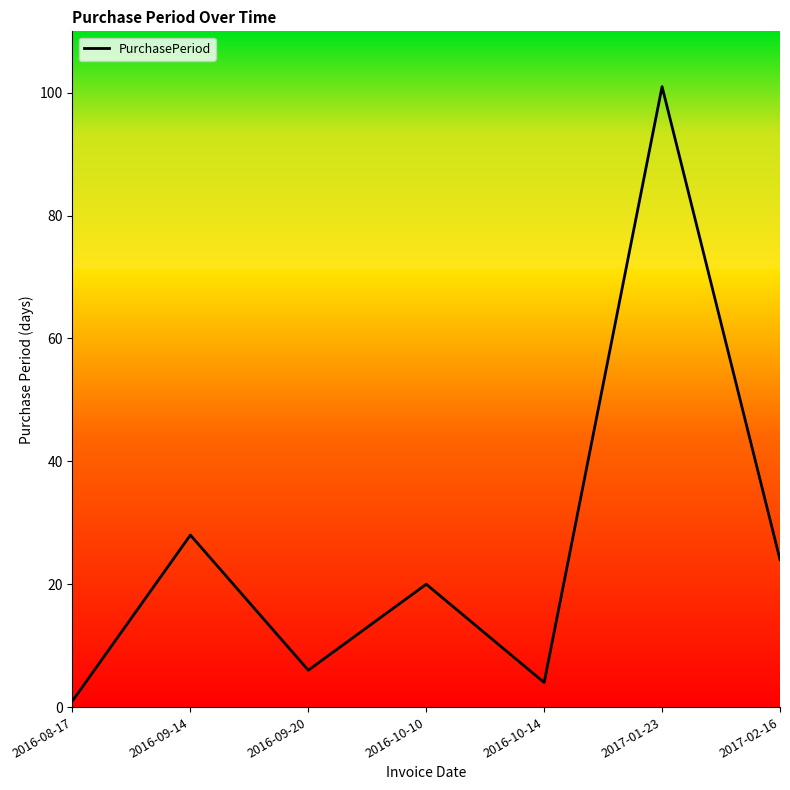

What is the difference between the second highest and minimum values?

27